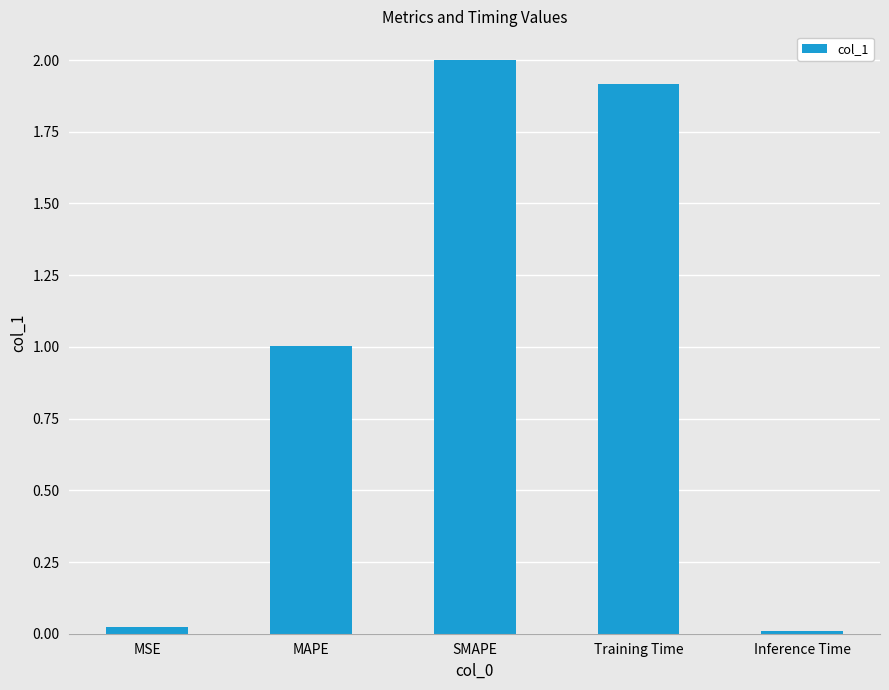

The value at Inference Time is 0.0. True or false?

True